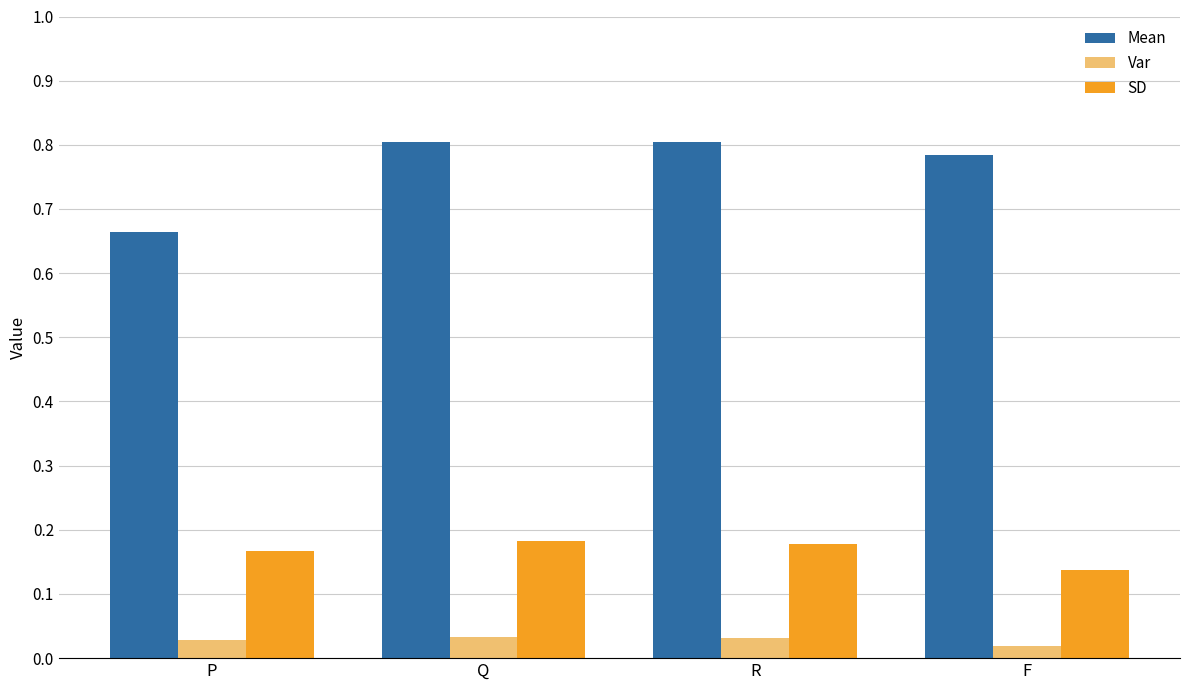

Is it true that SD equals 0.3 at Q?

False